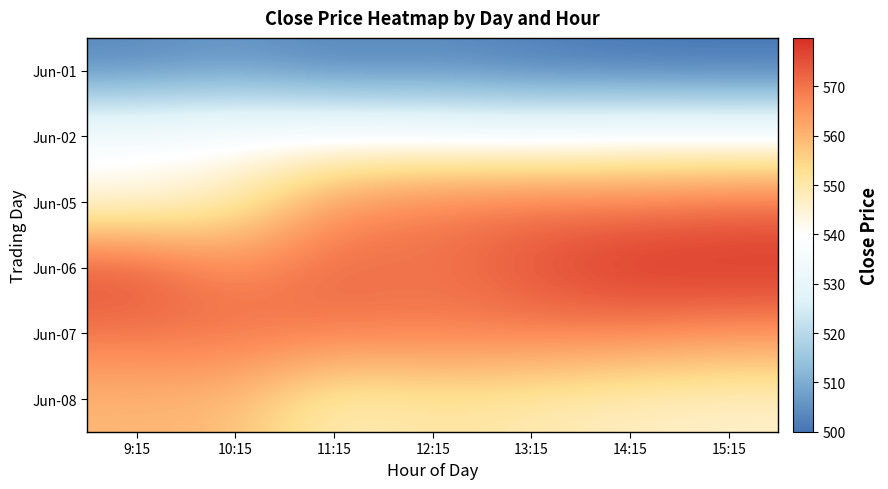

Rank the series at 14:15 from lowest to highest value.

Jun-01, Jun-02, Jun-08, Jun-07, Jun-05, Jun-06